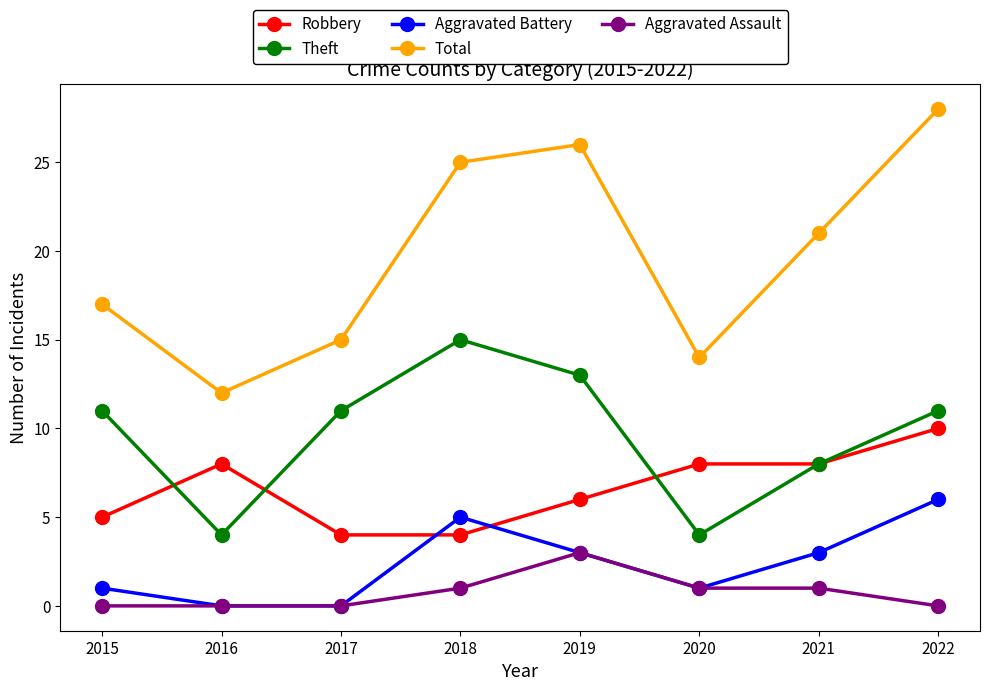

How many lines are shown in the chart?

5